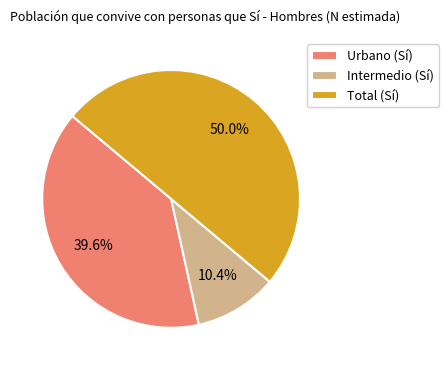

Between Urbano (Sí) and Intermedio (Sí), which is larger?

Urbano (Sí)